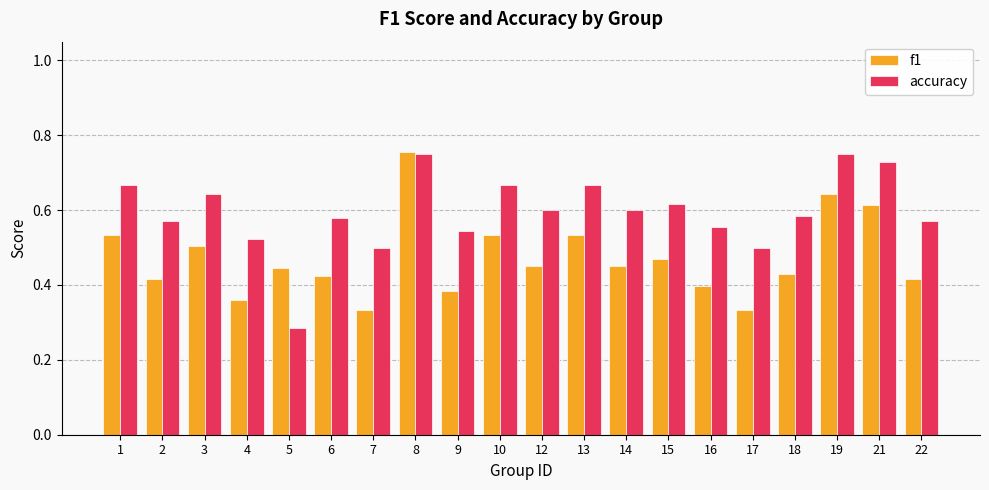

At which category does the chart reach its minimum across all series?

5